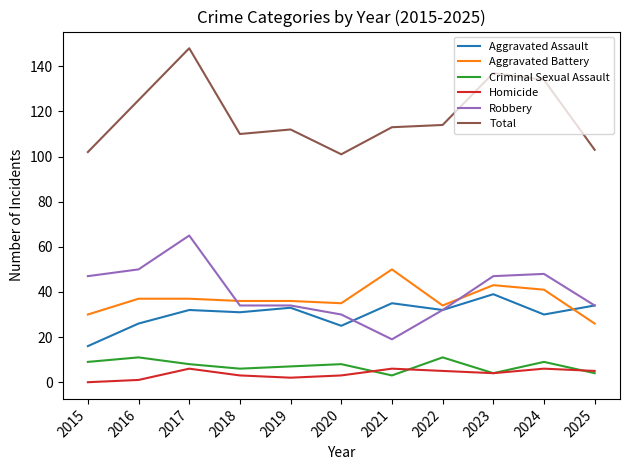

Which label corresponds to the largest value in the chart?

2017